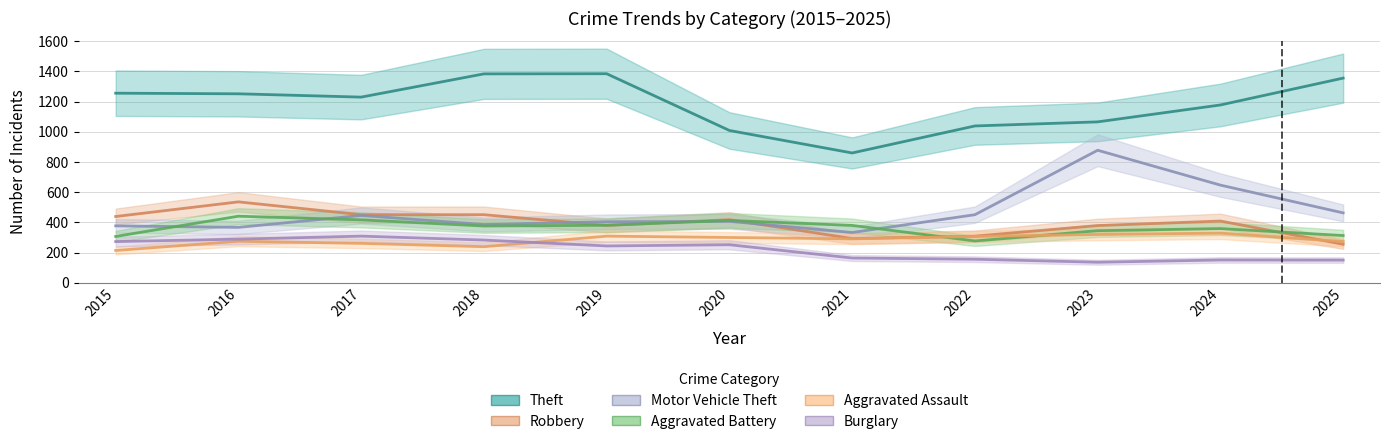

At which category does Robbery reach its first local valley?

2019